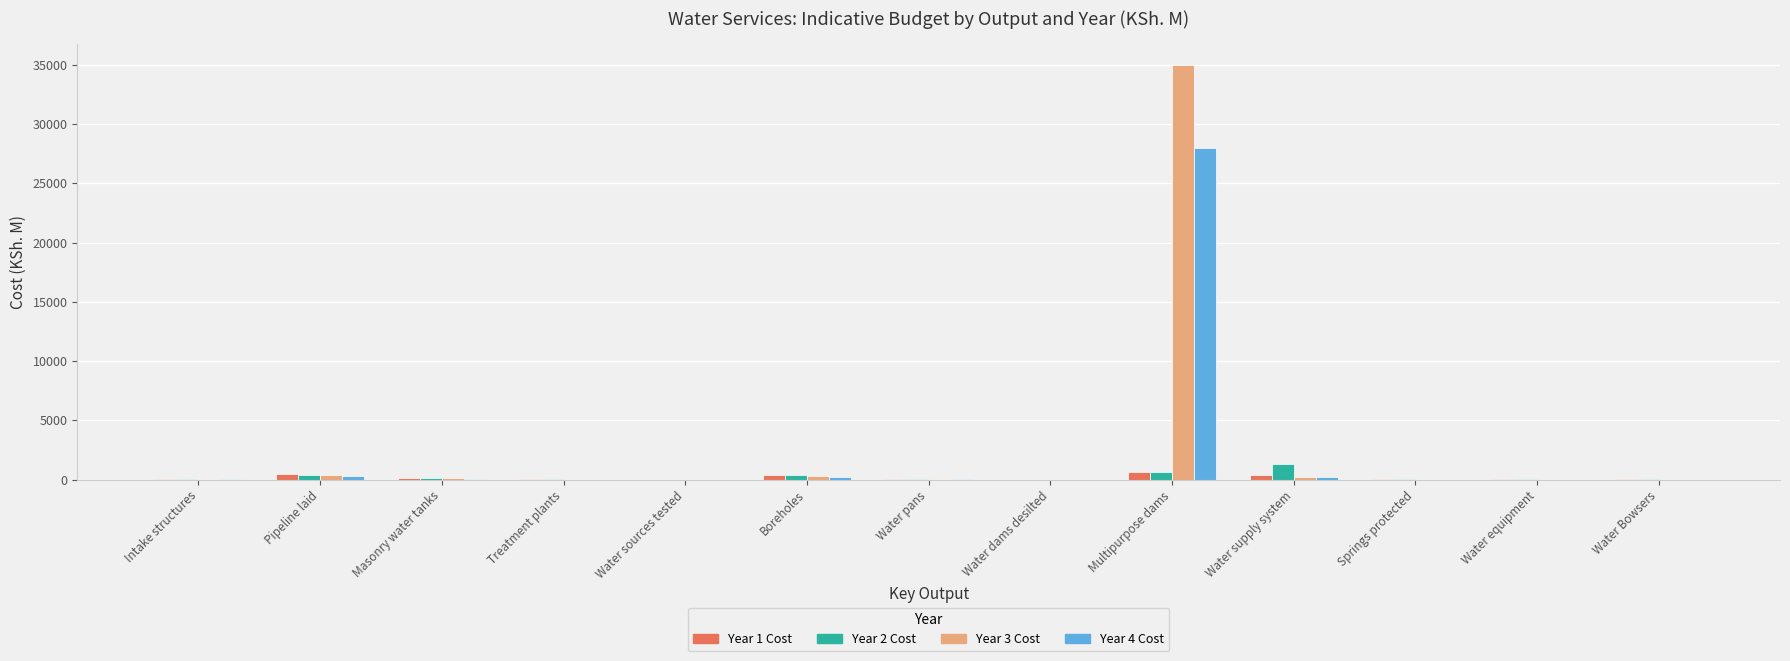

How many series are shown in this chart?

4